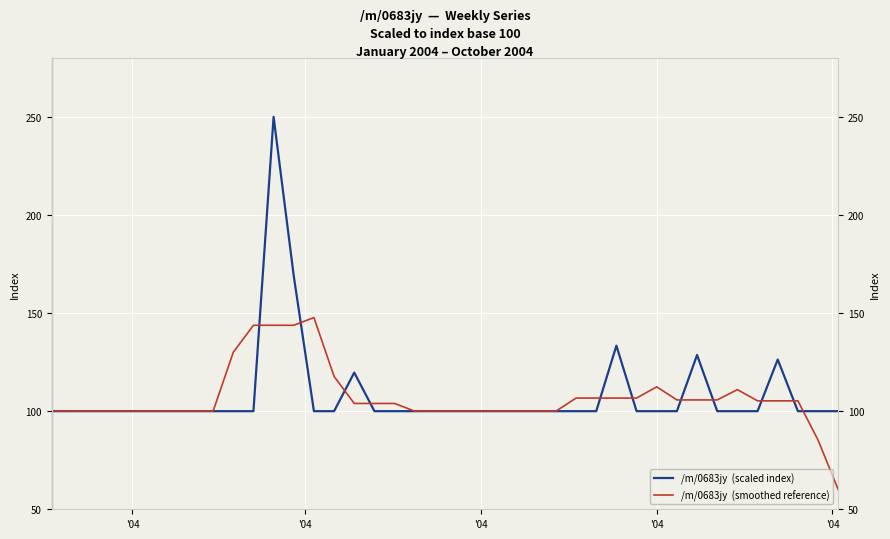

What is the minimum value shown in the chart?

60.0